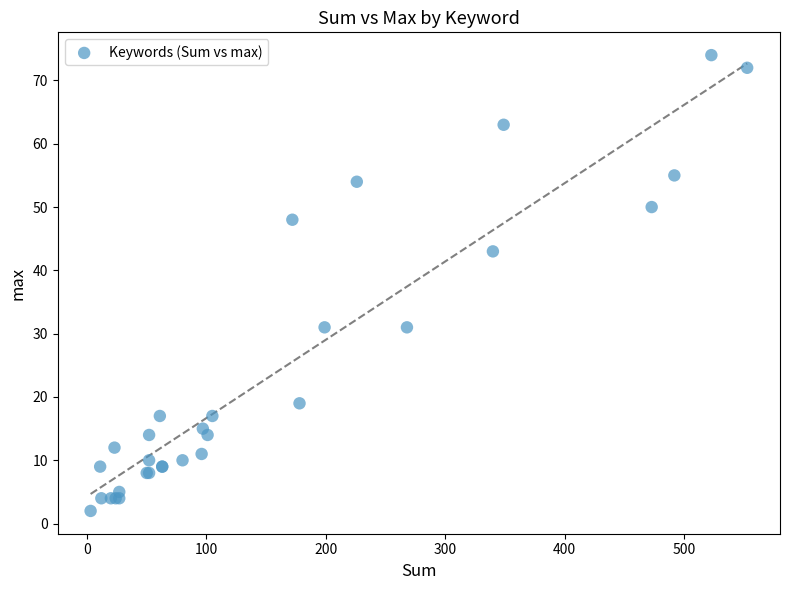

What Y value in the scatter plot is closest to 38?

43